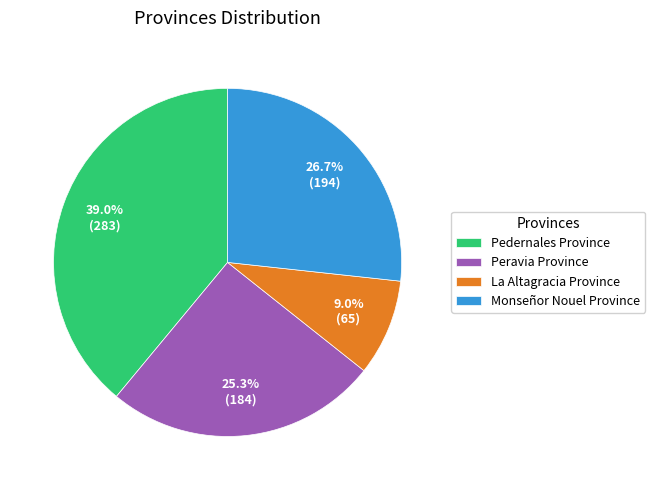

Does any single category account for the majority?

No